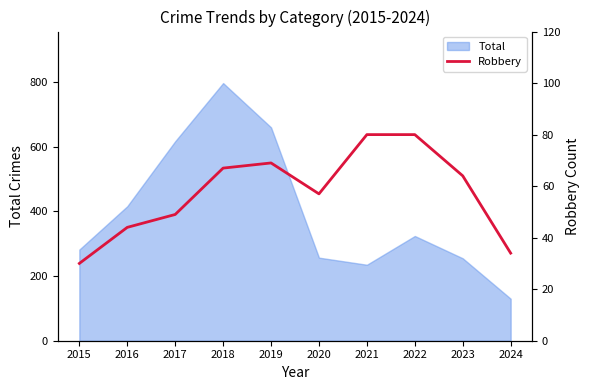

What is the sum of all values?

574